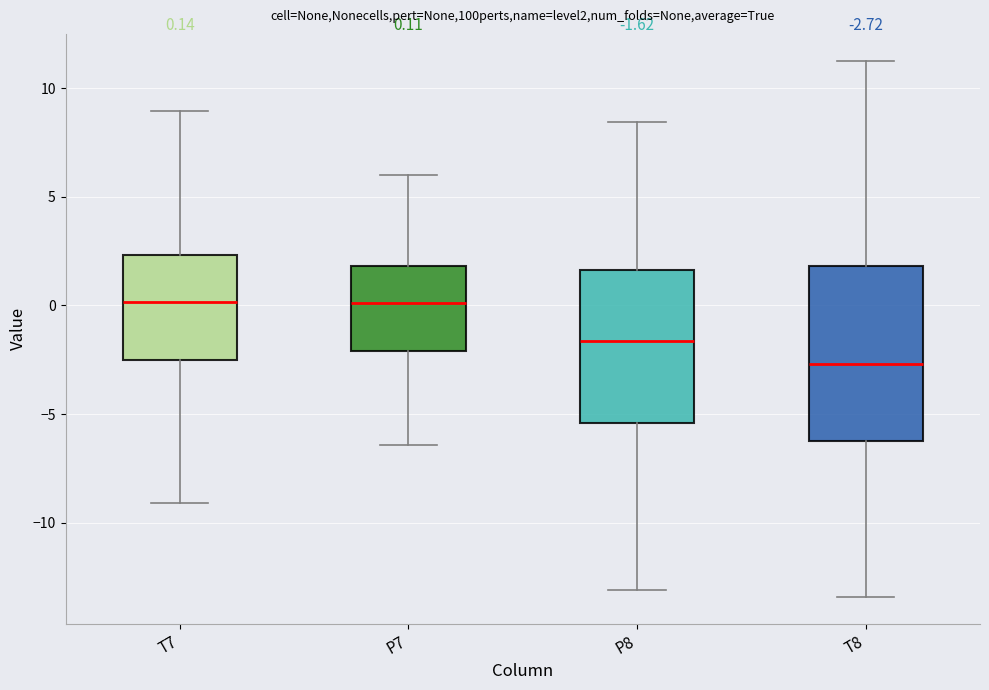

Which box is the tallest, from its lower edge to its upper edge?

T8